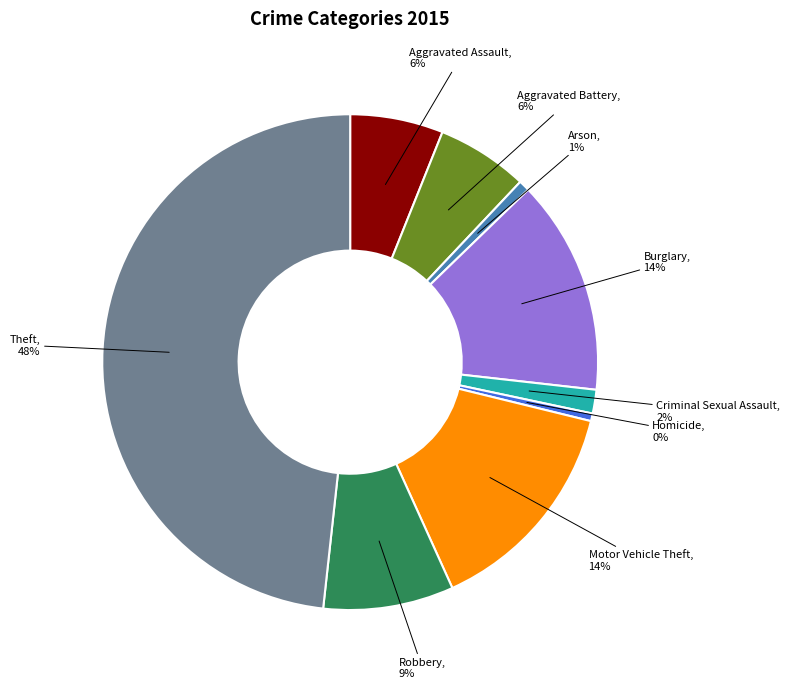

Count the number of slices in the pie.

9